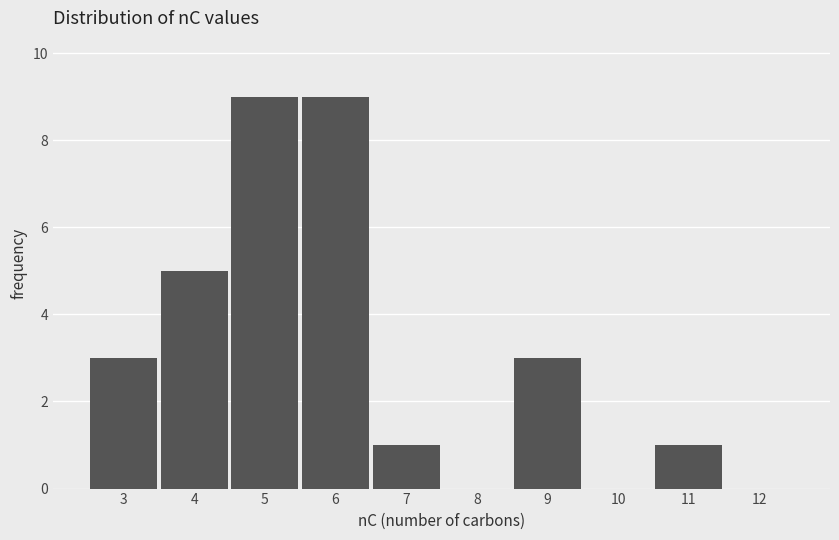

What is the height of the bar covering 6.5 to 7.5 on the x-axis? The values are not printed on the chart, so give them approximately, as read against the axis.

1